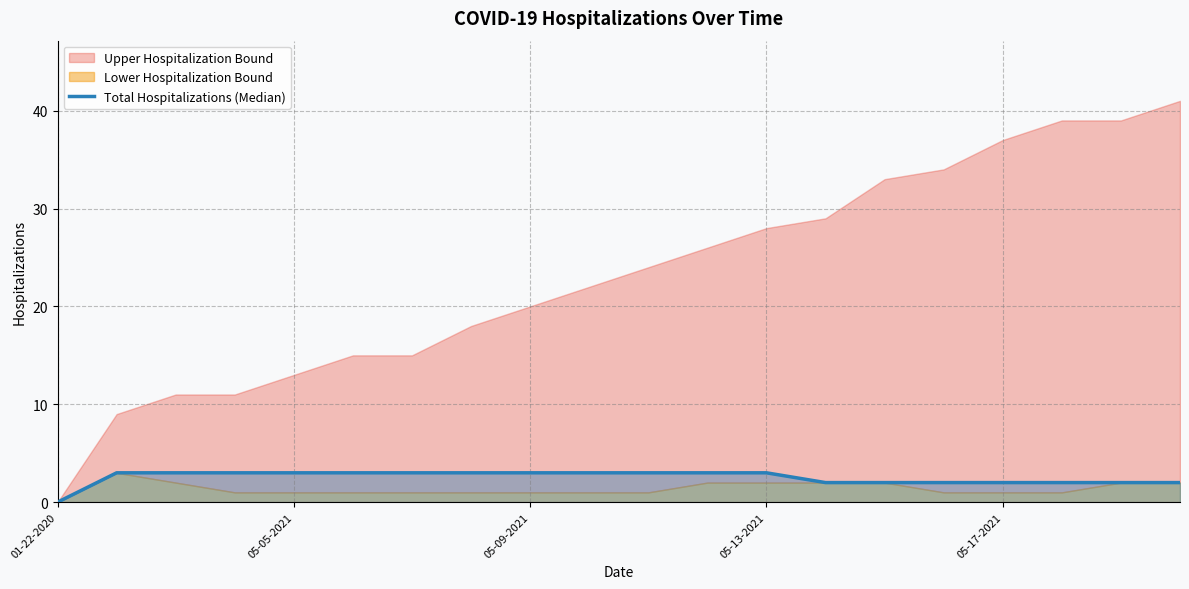

True or false: the data has more than 0 interior local peaks.

False